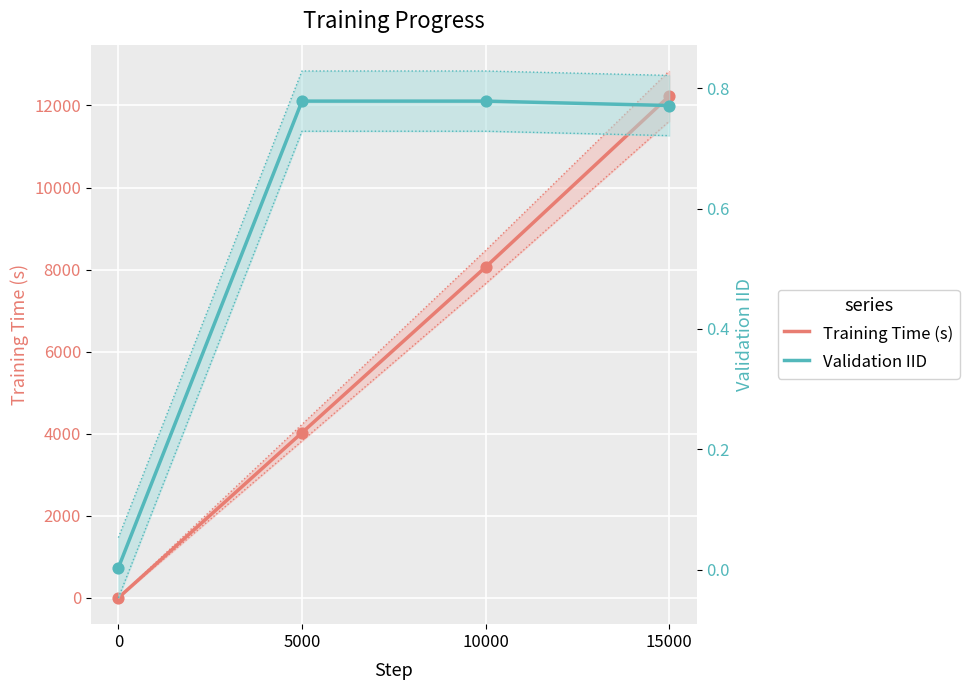

At how many categories does at least one series exceed 11515?

1